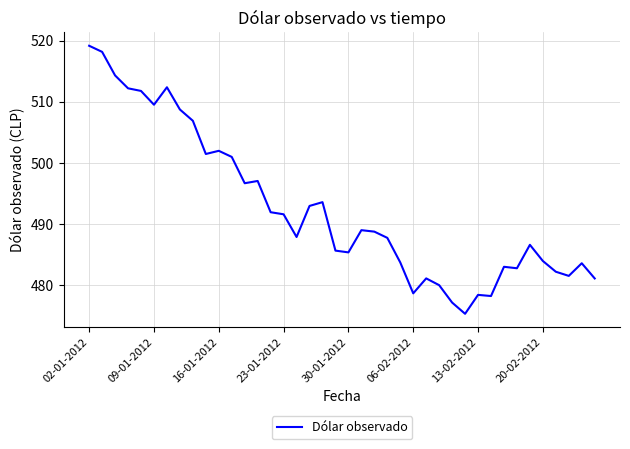

Count the number of data series in this chart.

1